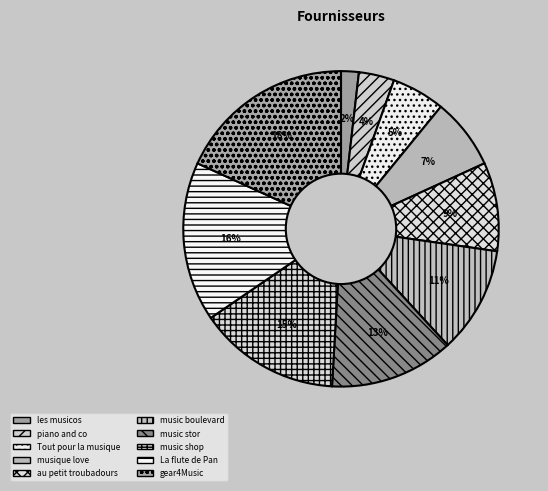

True or false: les musicos accounts for 2% of the total.

True